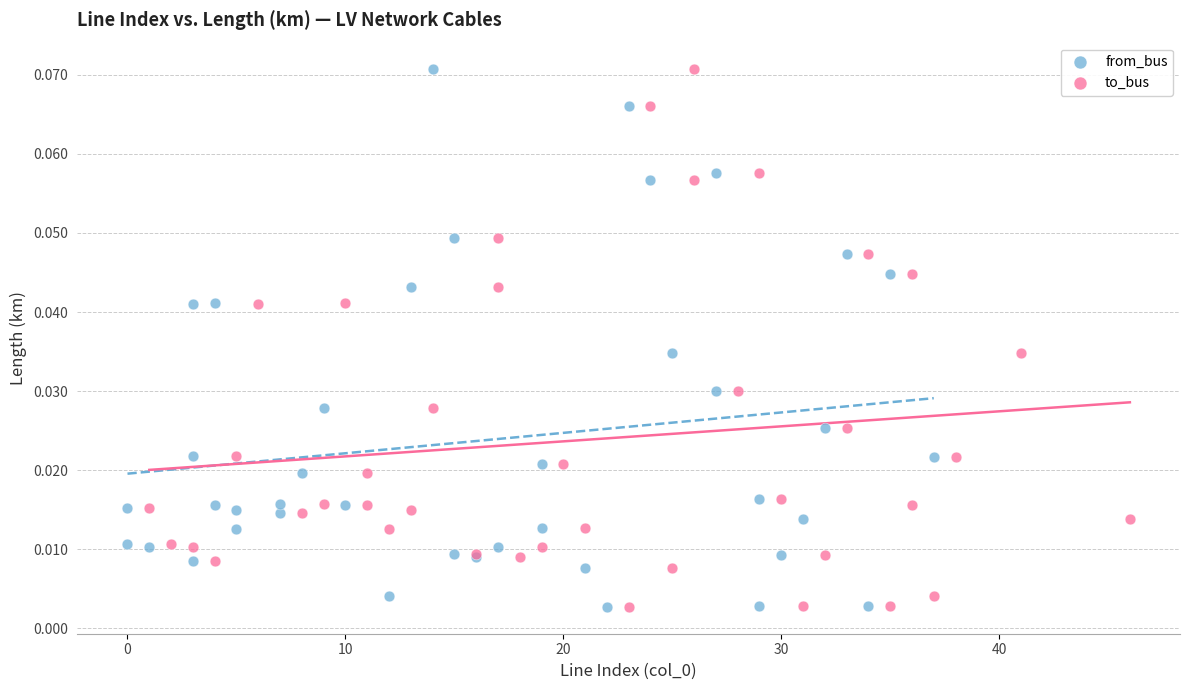

What are all the series names shown in the legend?

from_bus, to_bus